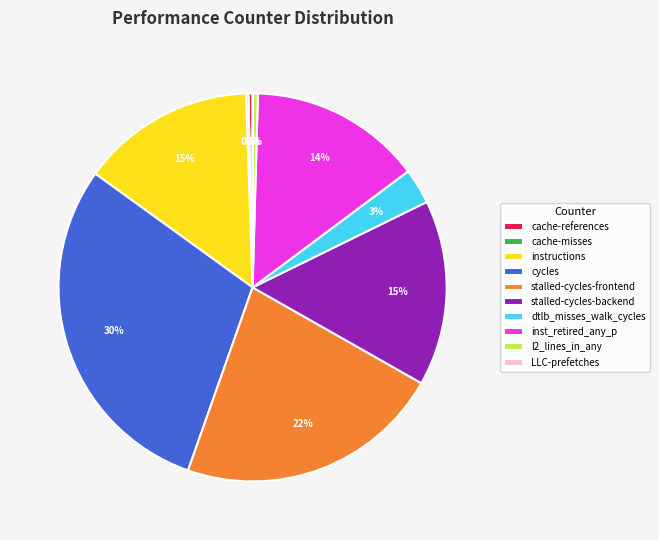

What percentage is the stalled-cycles-frontend slice, to the nearest percent?

22%